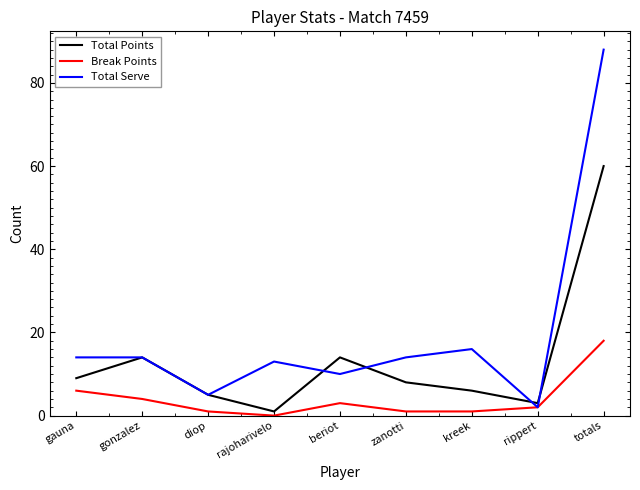

What is the spread (max minus min) of values at gonzalez?

10